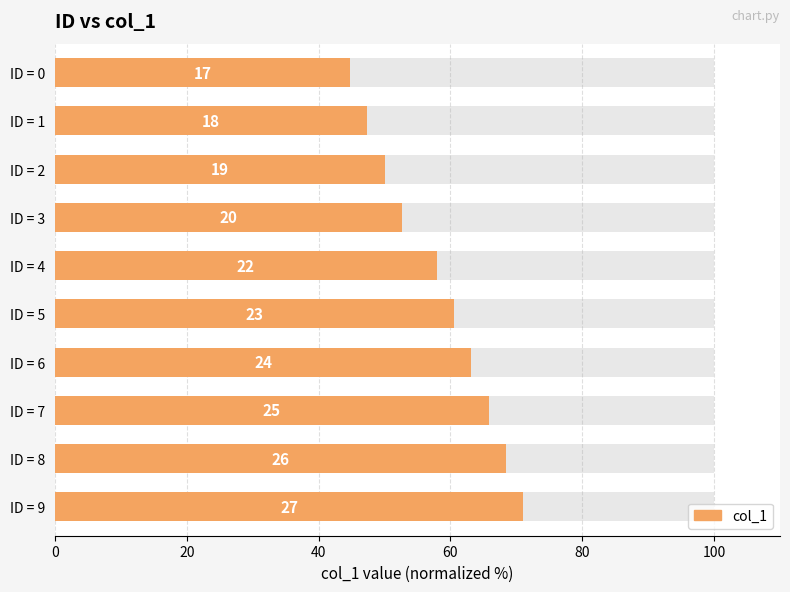

What is the difference between the values at ID = 0 and ID = 5?

15.8